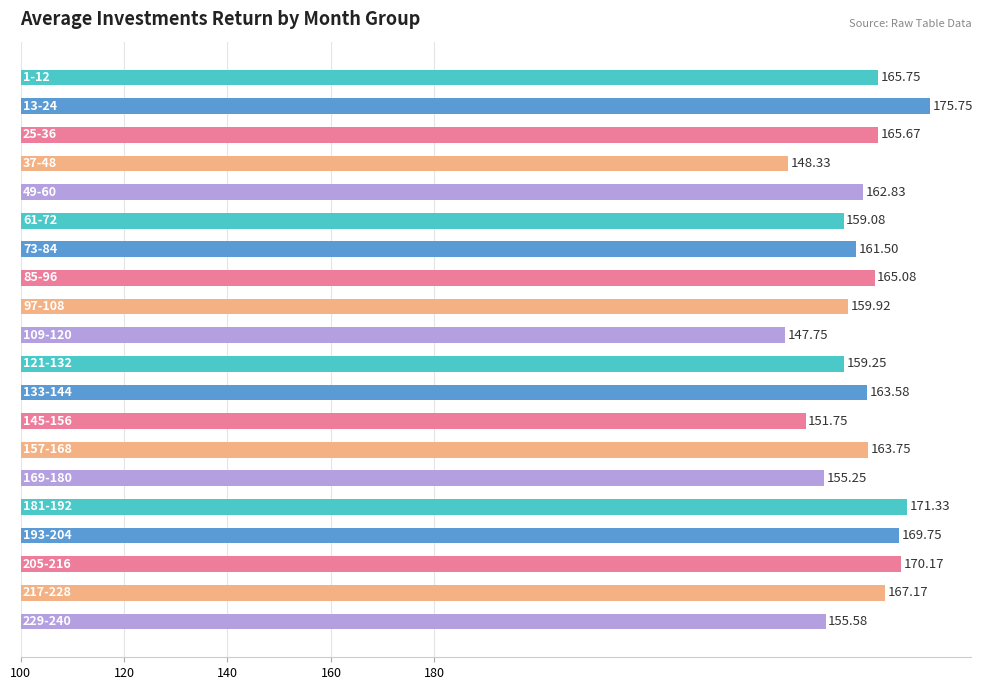

How many values are below 163?

10